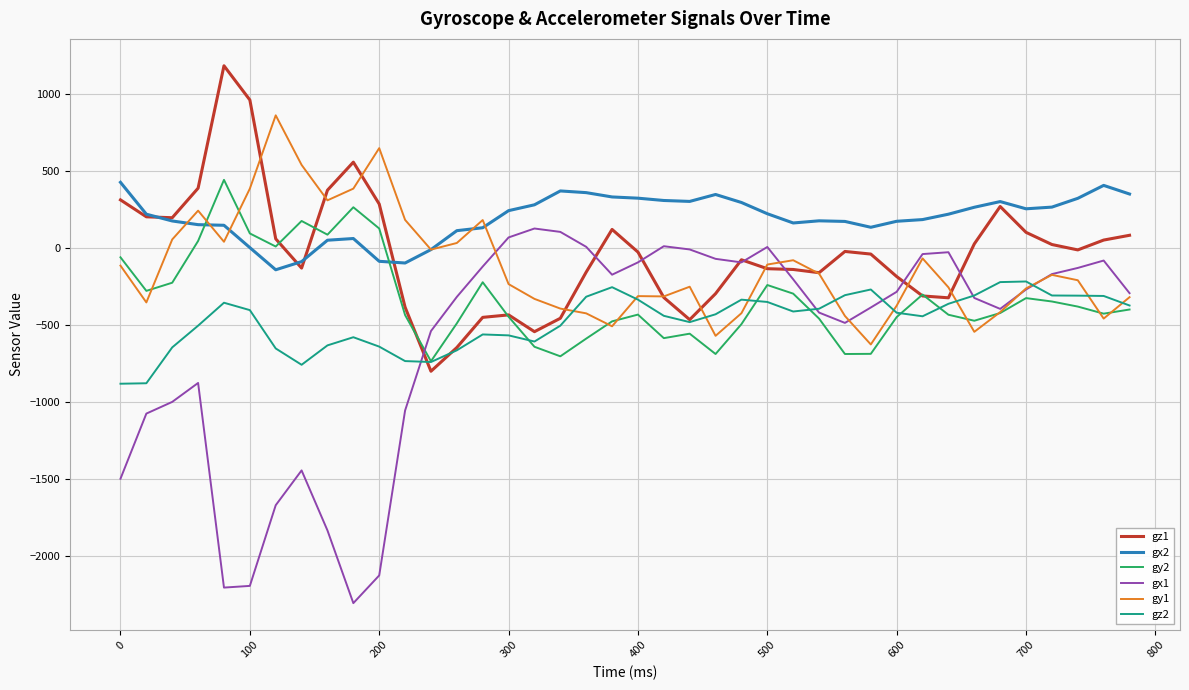

True or false: gx2 and gx1 intersect in this chart.

False